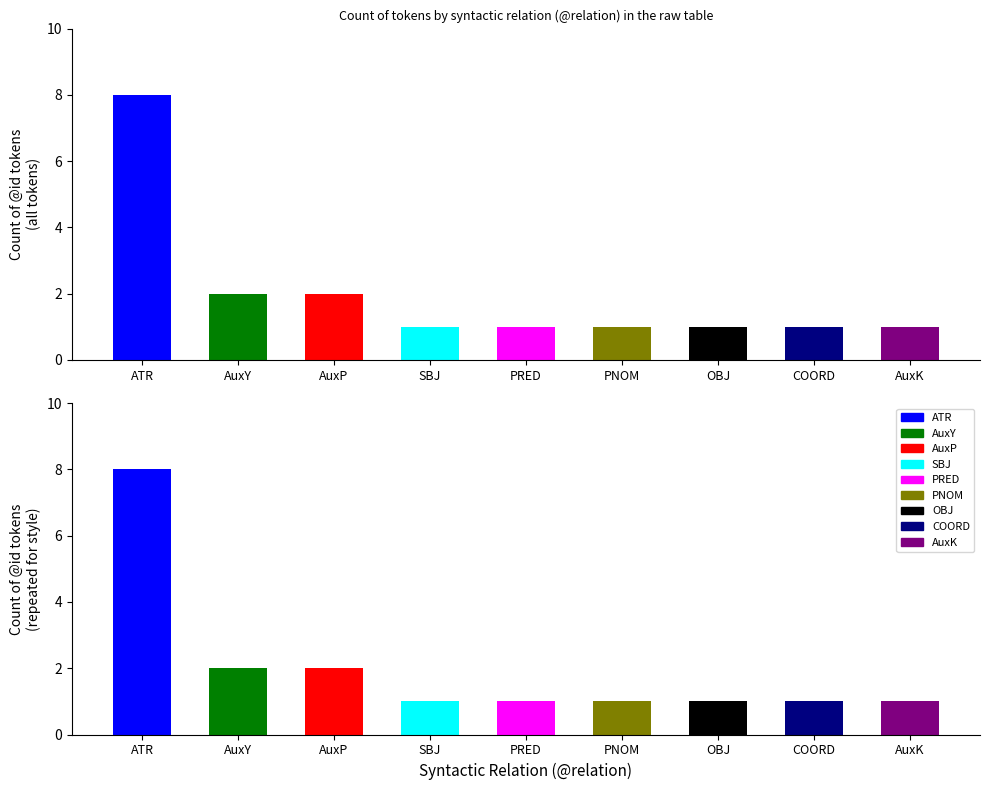

How many data points does each series have?

9